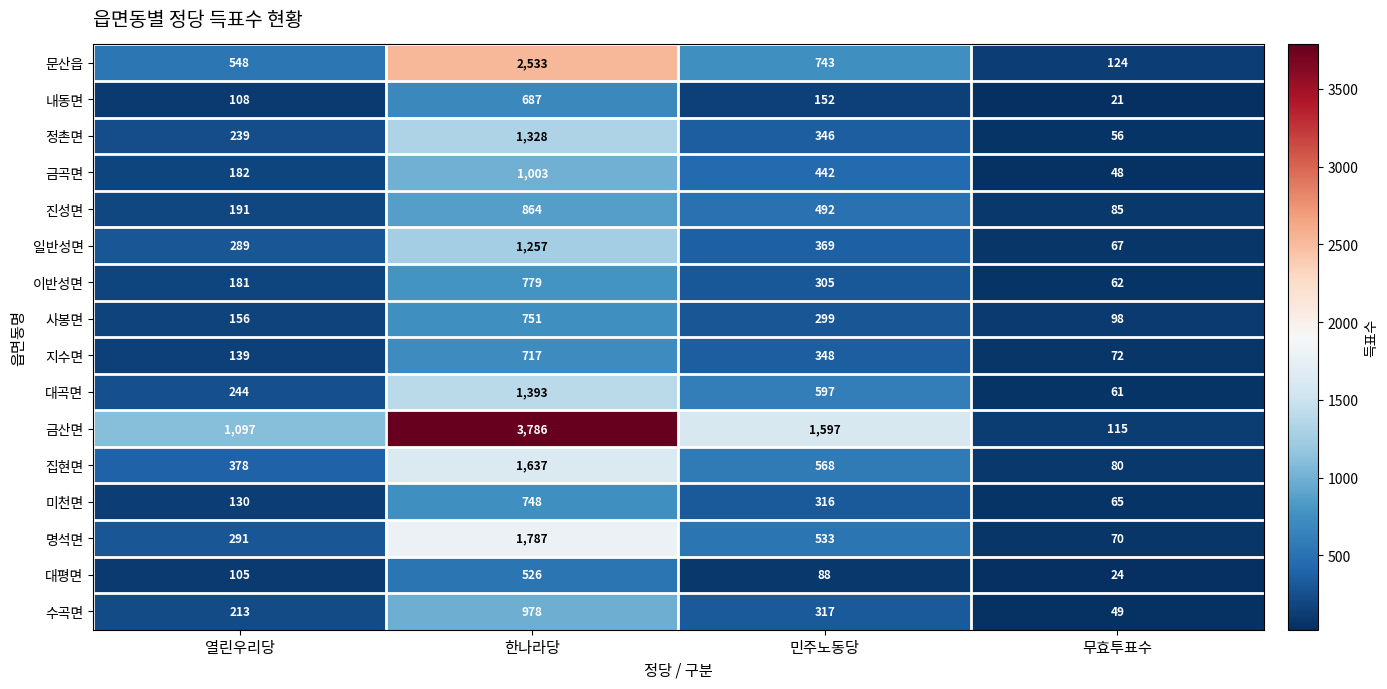

True or false: 정촌면 has a value of 56 at 무효투표수.

True